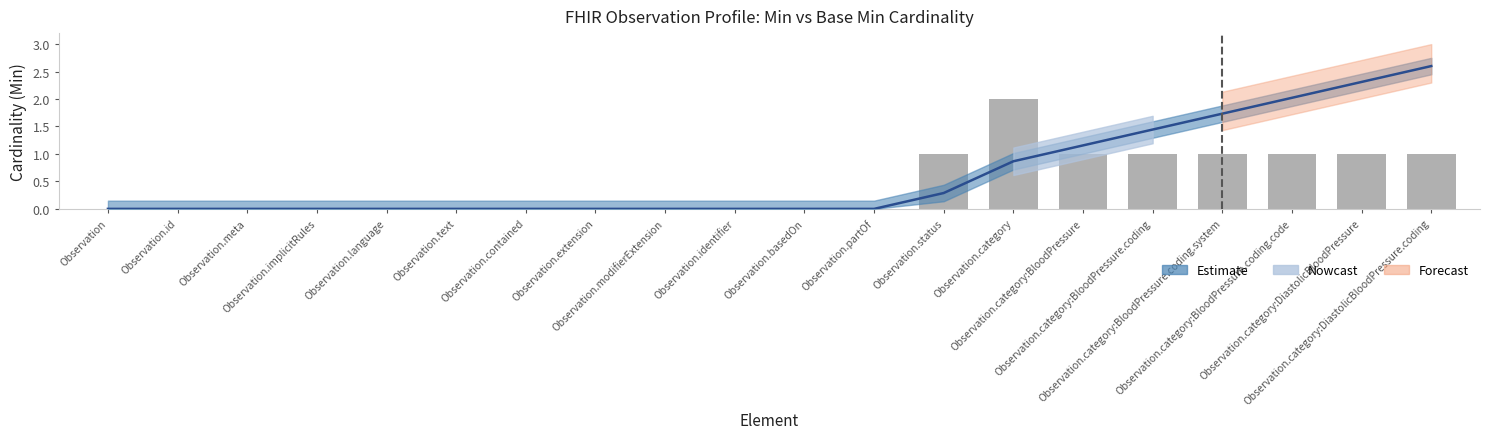

What is the difference between the maximum and minimum values?

2